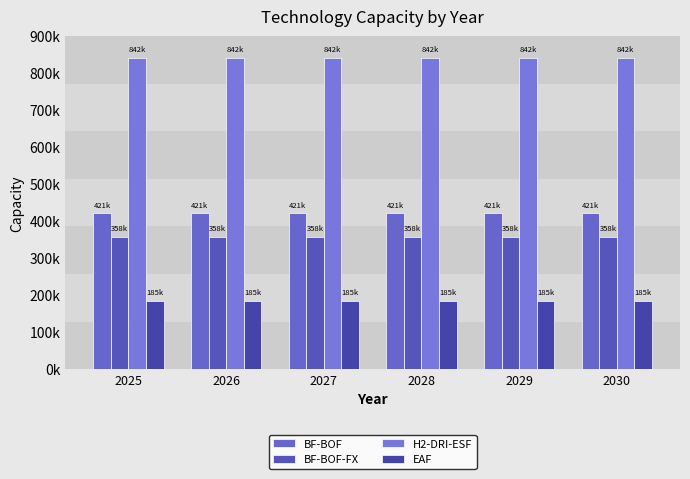

Does the chart contain any negative values?

No